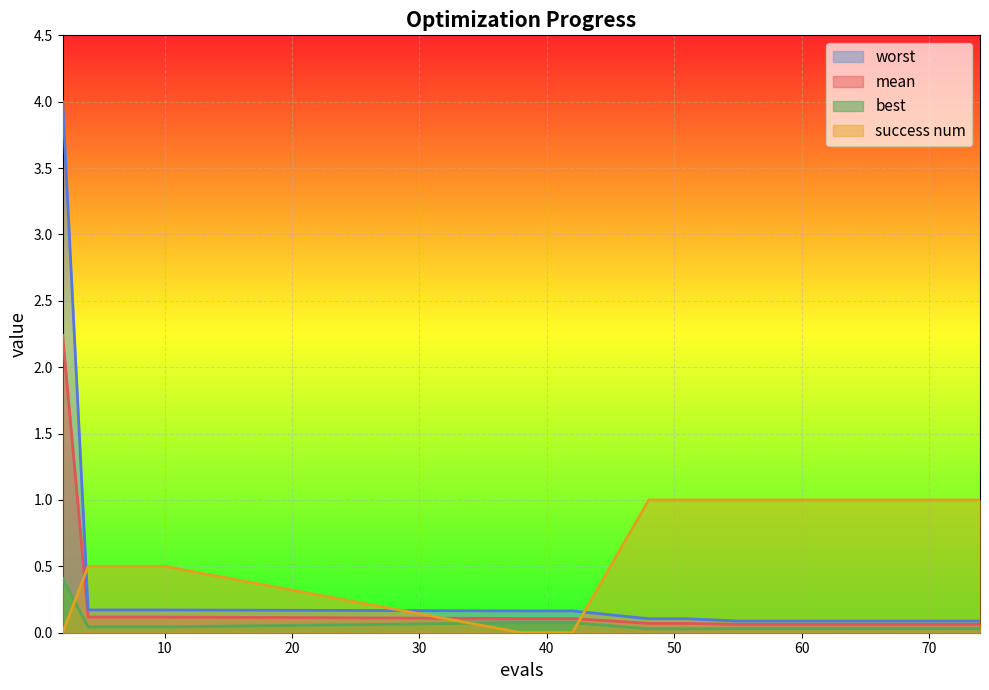

What is the difference between the maximum and minimum values in the mean series?

2.2